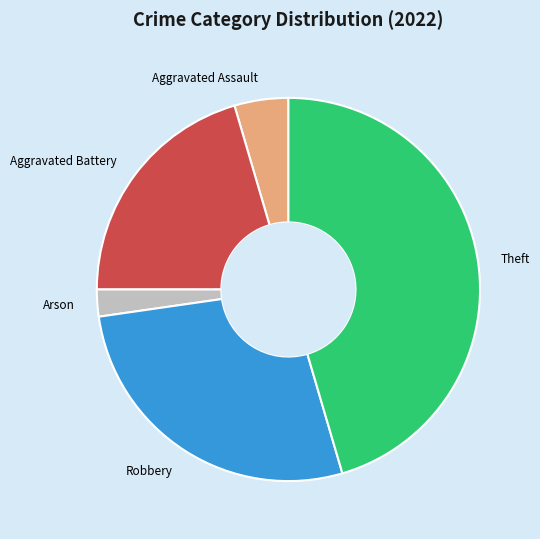

True or false: Robbery accounts for 41% of the total.

False